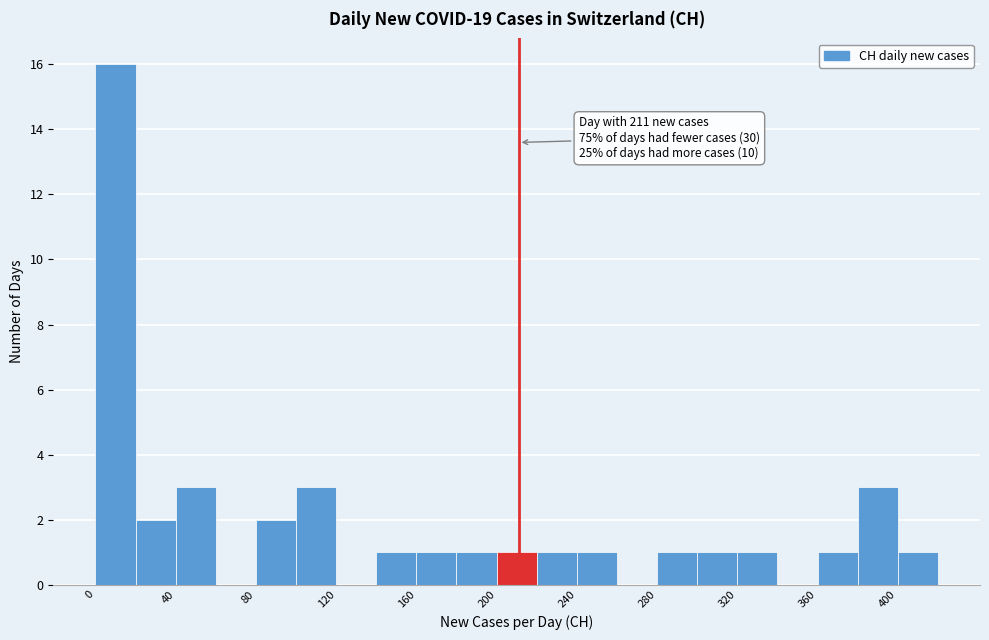

Which range on the x-axis has the tallest bar?

0 to 20